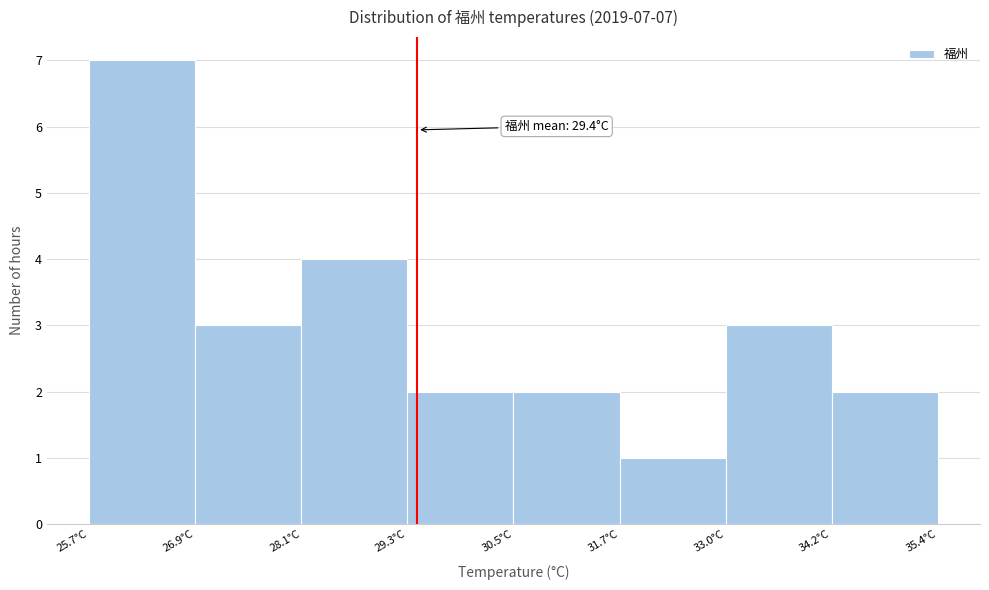

Over which range of the x-axis is the bar tallest?

25.6 to 26.8